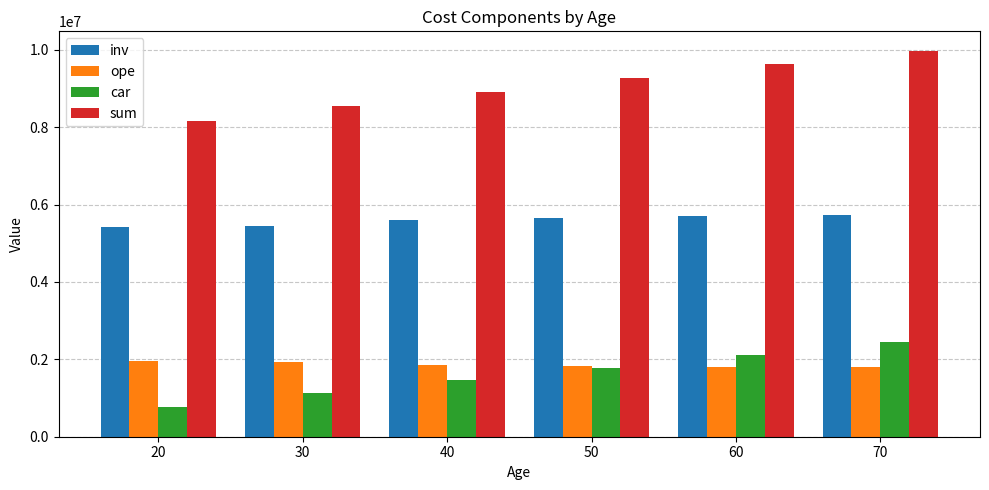

At 70, list the series in order from largest to smallest.

sum, inv, car, ope